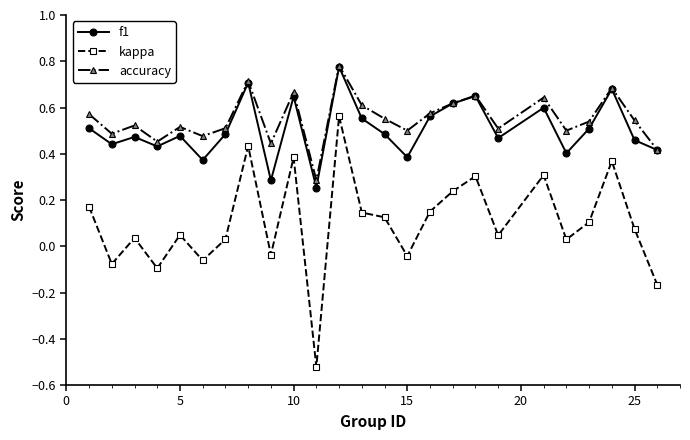

How many lines are shown in the chart?

3